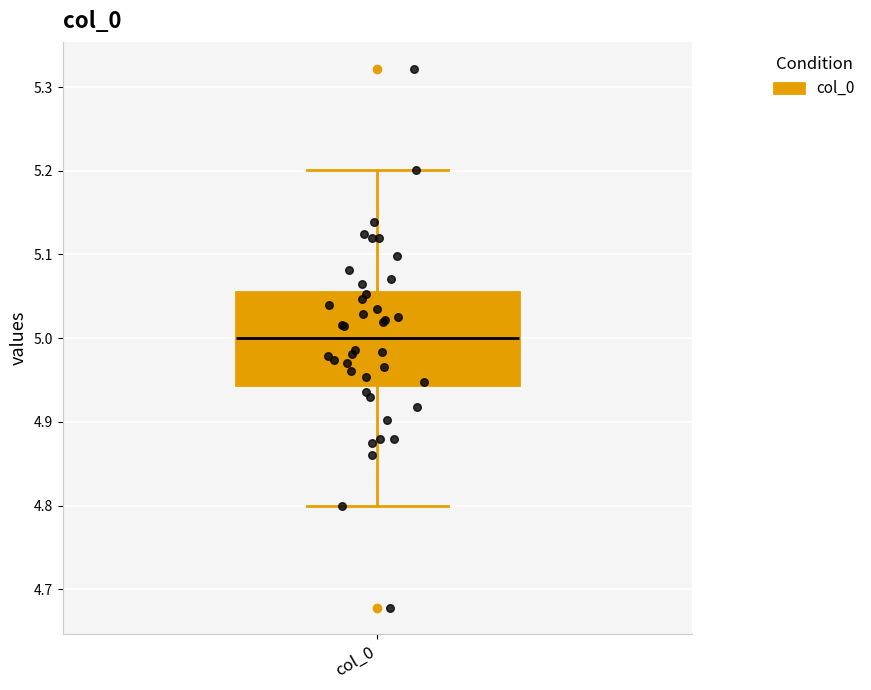

Where is the upper edge of the box for col_0 on the y-axis? The values are not printed on the chart, so give them approximately, as read against the axis.

5.06